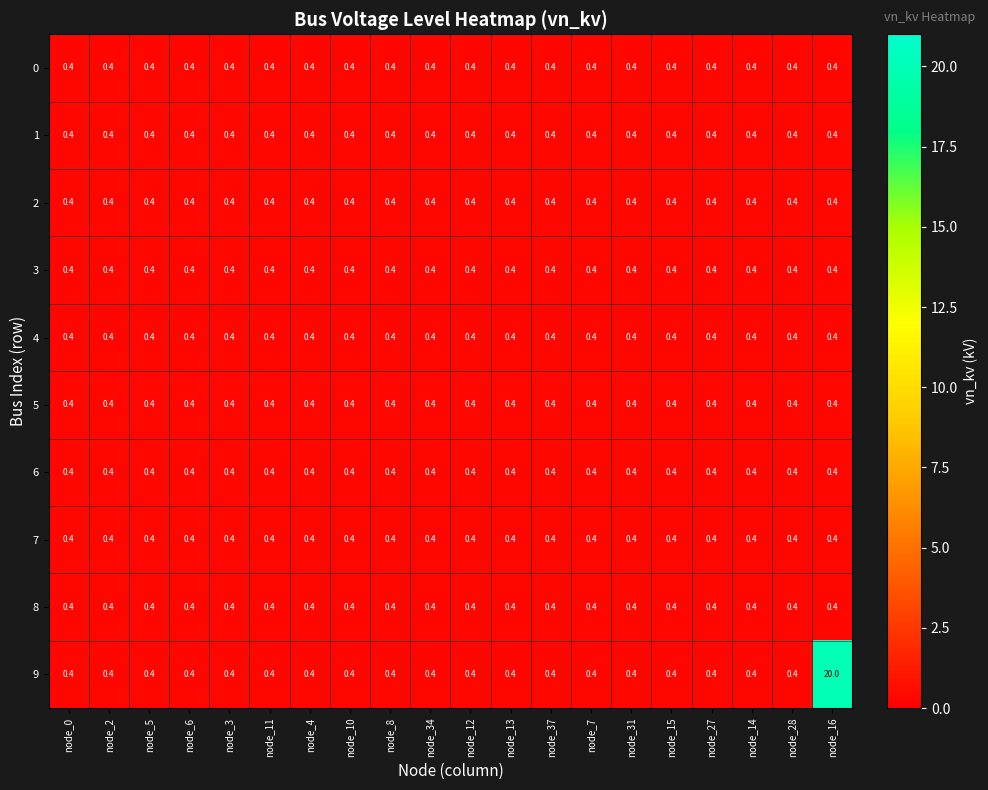

What is the greatest value displayed?

20.0